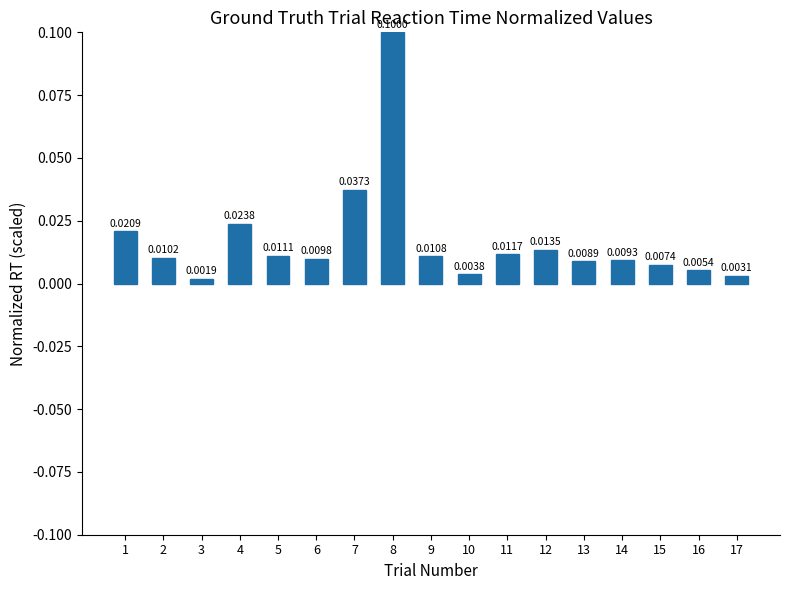

Rank the categories by value from highest to lowest.

8, 7, 4, 1, 12, 11, 5, 9, 2, 6, 14, 13, 15, 16, 10, 17, 3